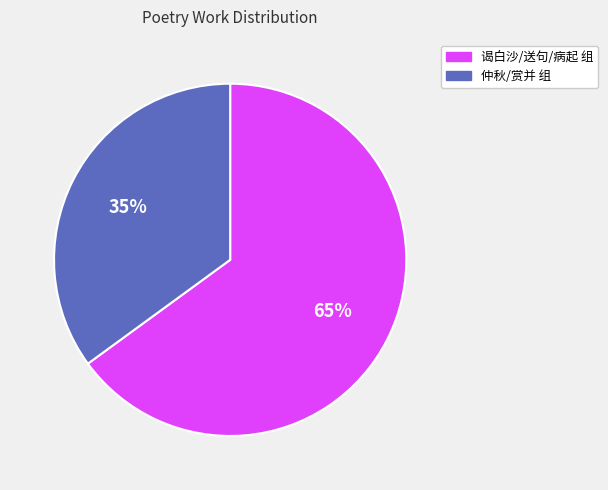

How many slices are in this pie chart?

2